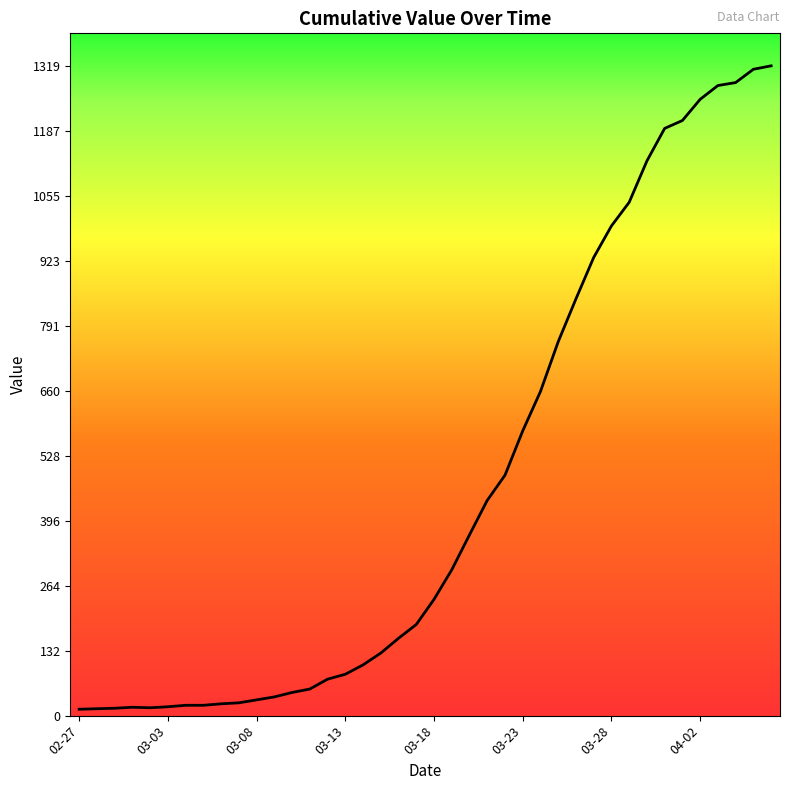

What is the difference between the maximum and minimum values?

1306